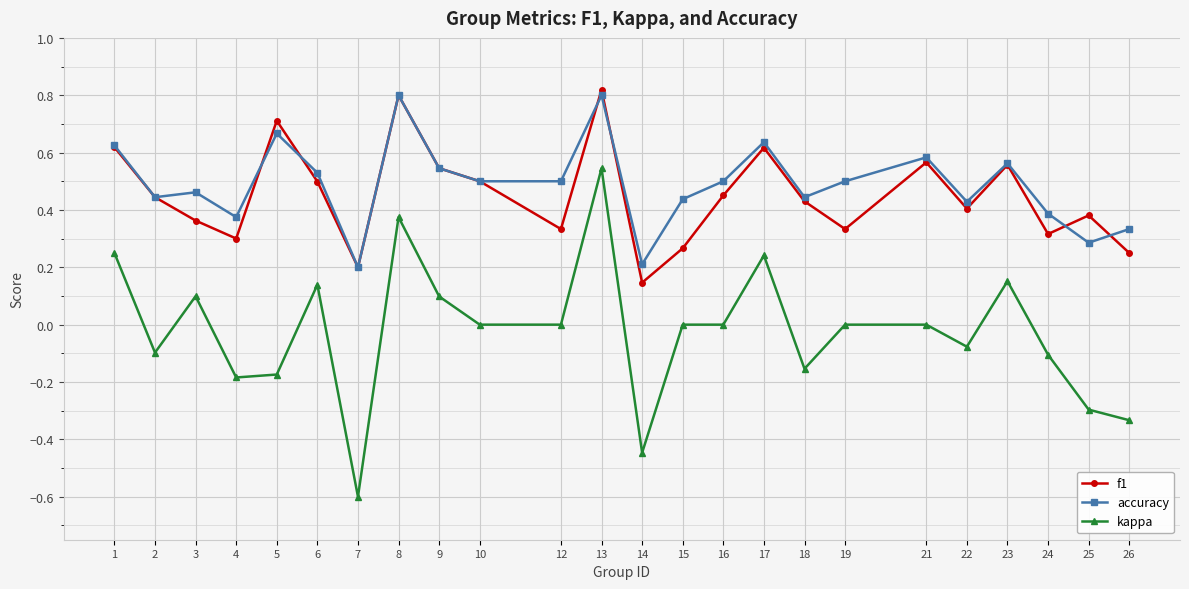

In f1, how many points are higher than both neighbors (excluding endpoints)?

7